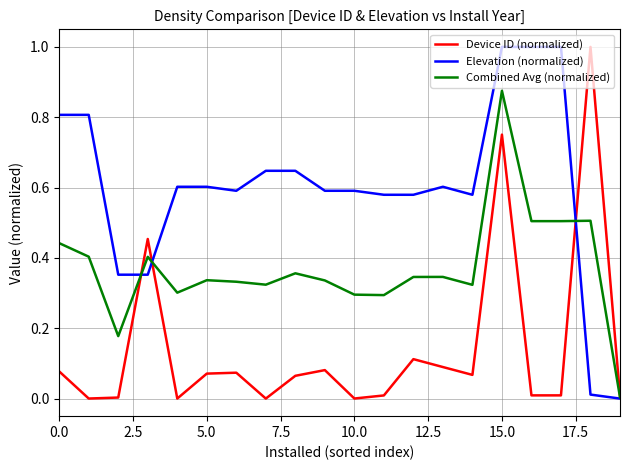

What is the greatest value displayed?

1.0